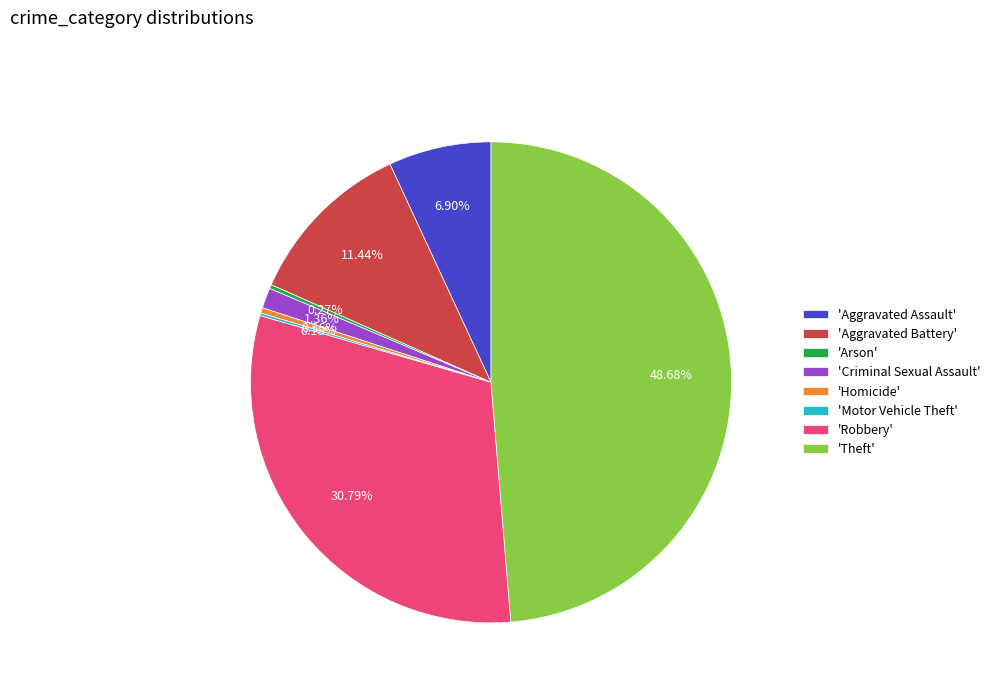

Do 'Aggravated Assault' and 'Theft' together represent more than half of the pie?

Yes